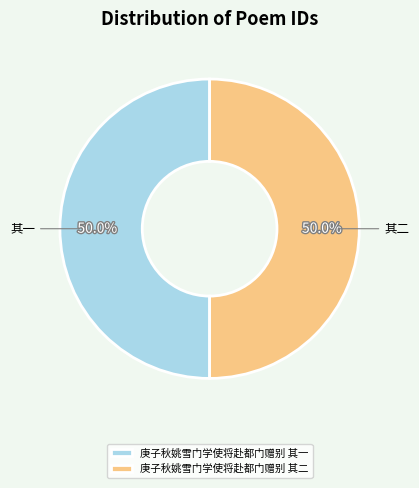

Is the sum of 庚子秋姚雪门学使将赴都门赠别 其一 and 庚子秋姚雪门学使将赴都门赠别 其二 greater than half?

Yes